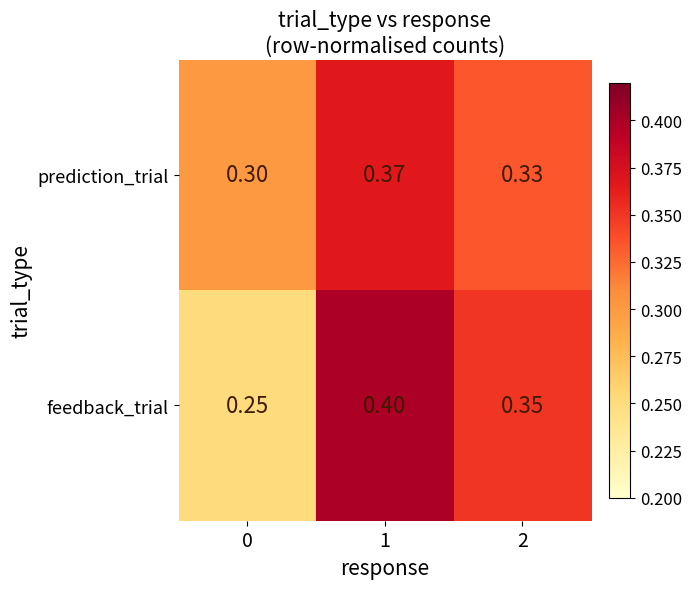

Is the value of feedback_trial at 0 greater than the value of prediction_trial at 0?

No